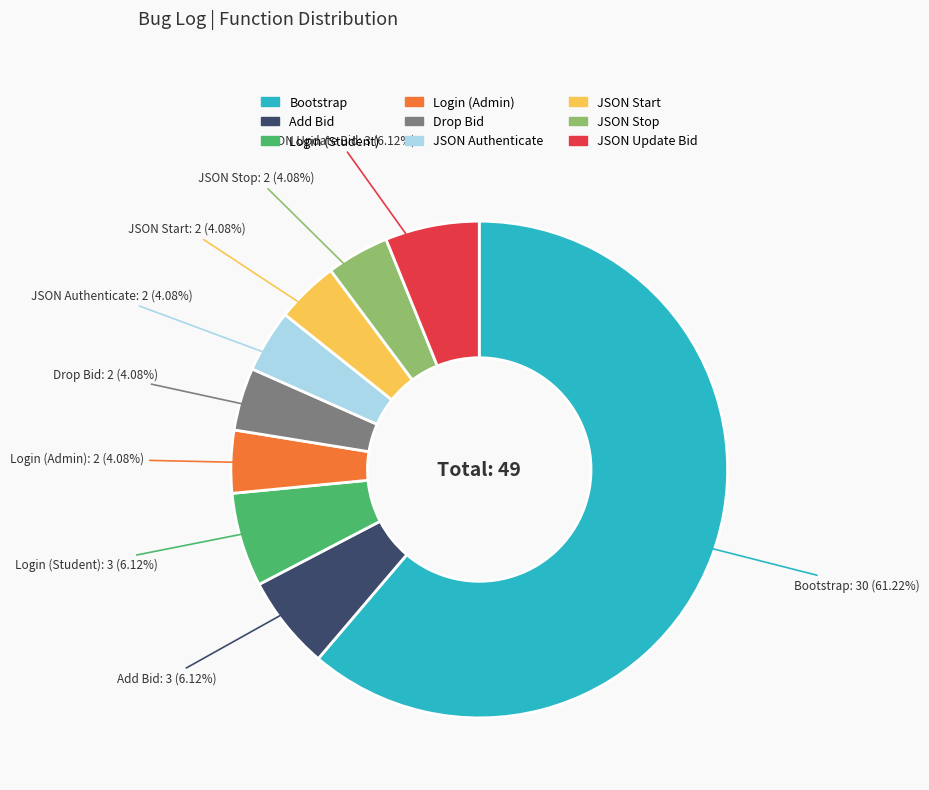

How many segments does this pie chart have?

9